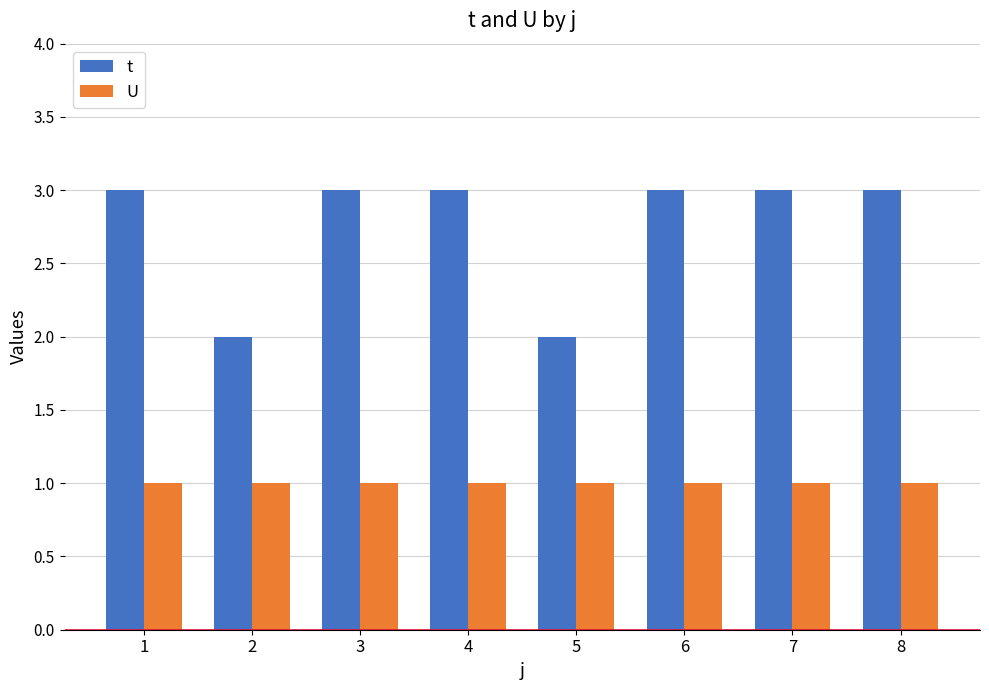

Is the value of t at 8 greater than the value of U at 8?

Yes